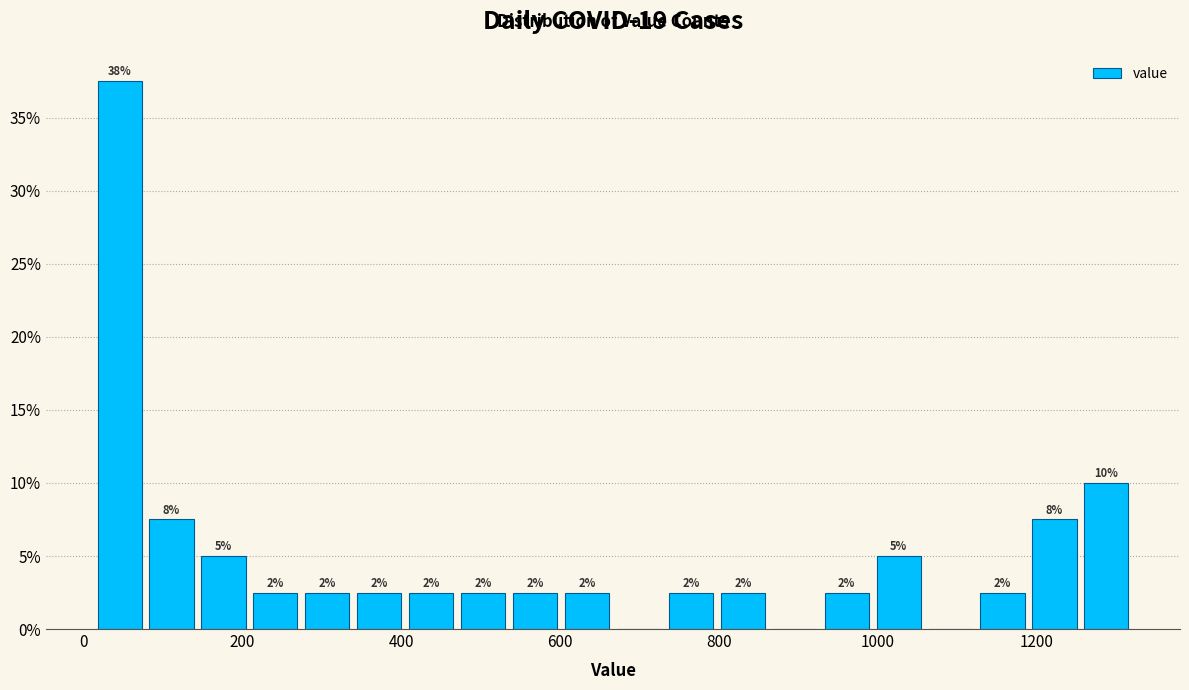

Around what value on the x-axis is the tallest bar? Give the approximate position of its centre, as read against the axis.

40